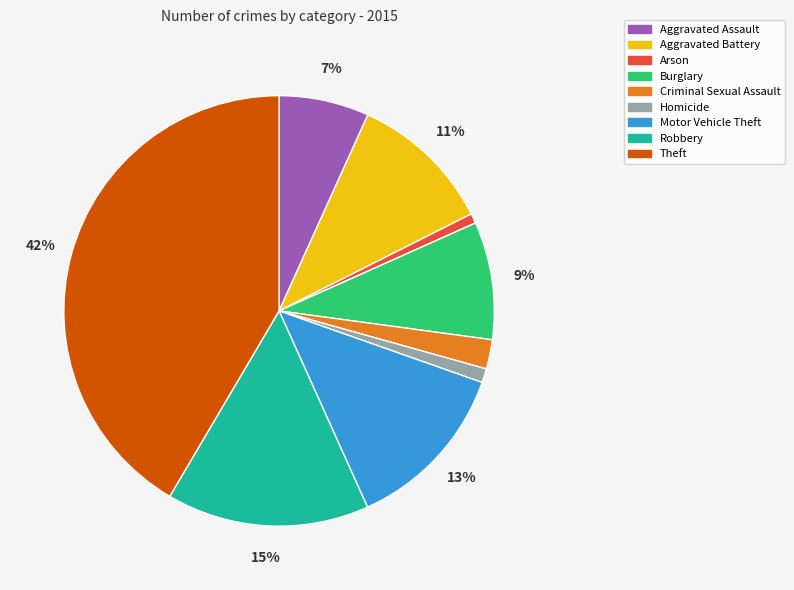

Is it true that Aggravated Battery is 2% of the pie?

False